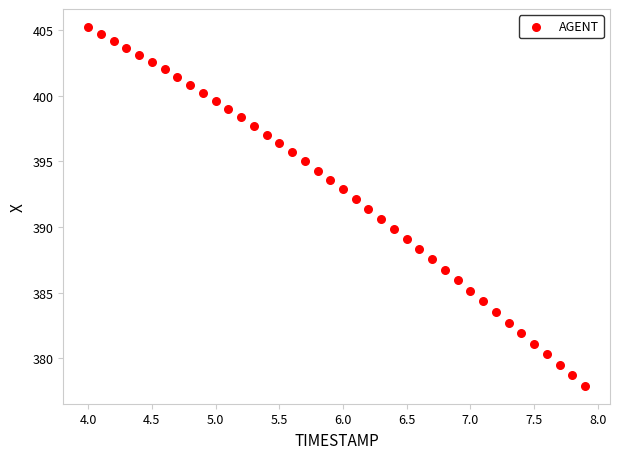

What is the range of Y values (max minus min)?

27.3